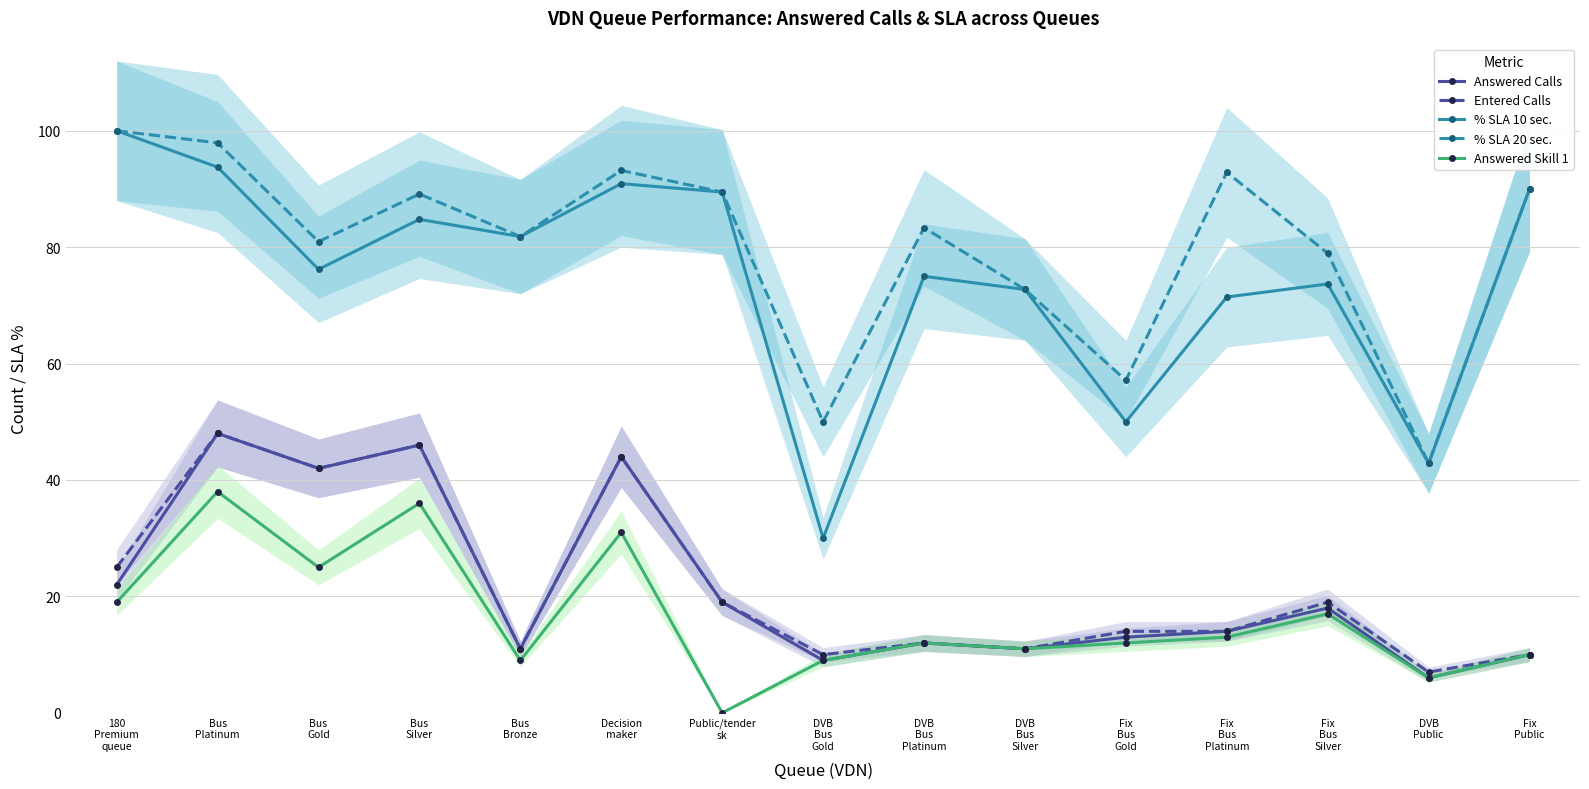

What is the label of the 6th point from the right?

DVB
Bus
Silver